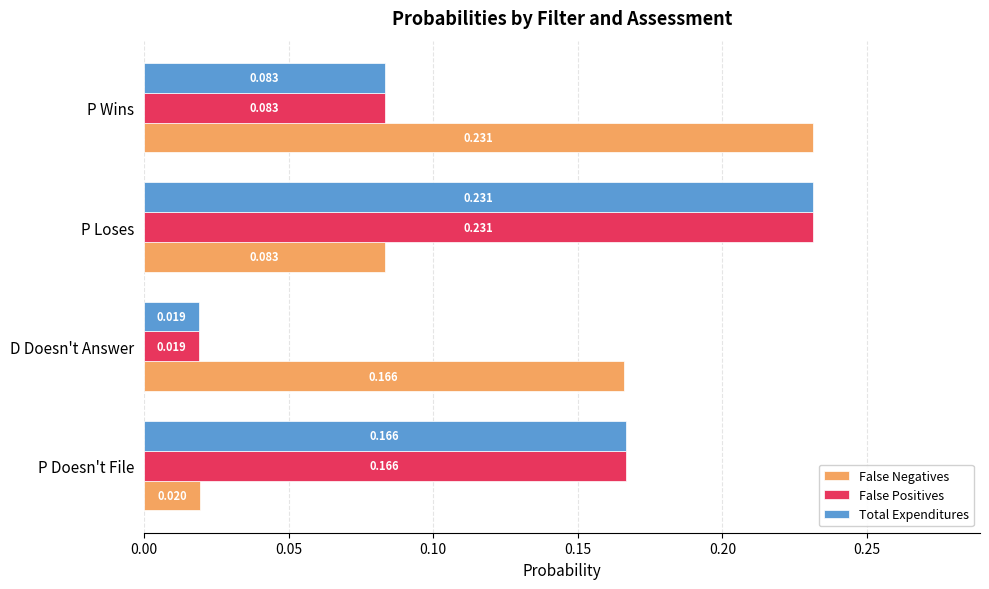

What are all the series names shown in the legend?

False Negatives, False Positives, Total Expenditures